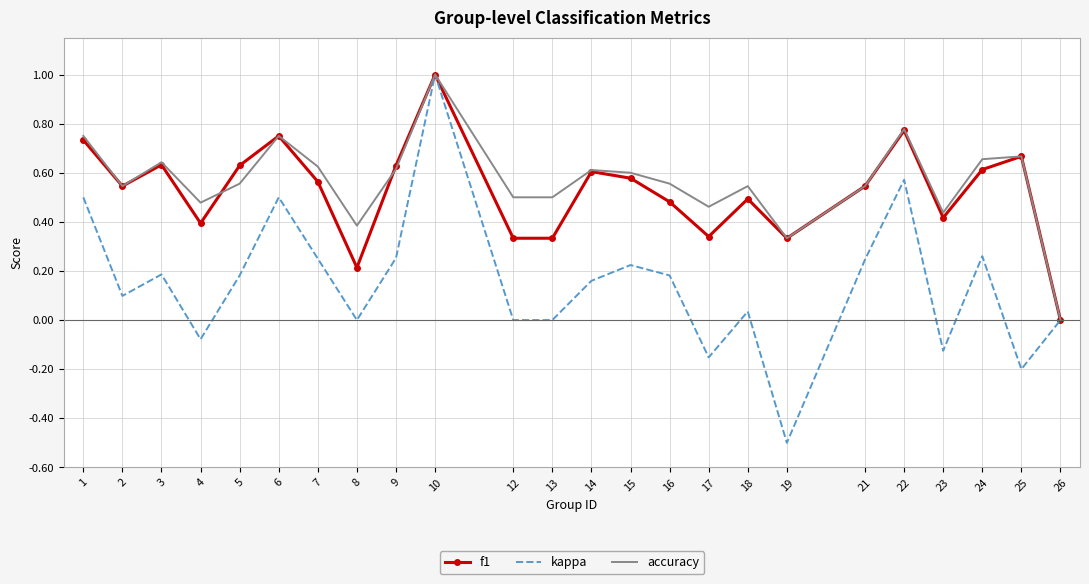

What are all the series names shown in the legend?

f1, kappa, accuracy